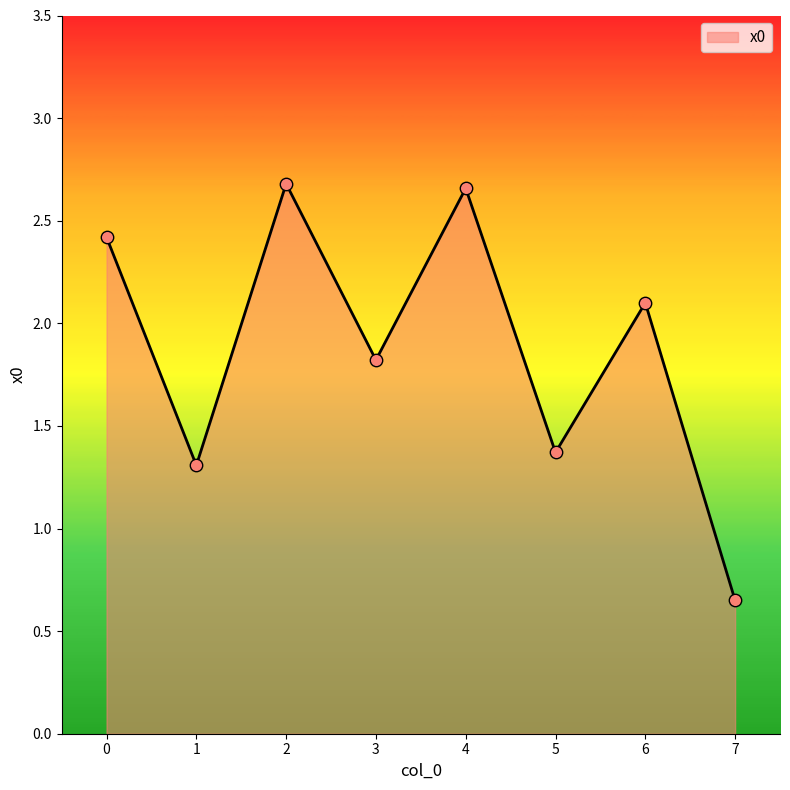

What is the change in value from 6 to 7?

-1.4